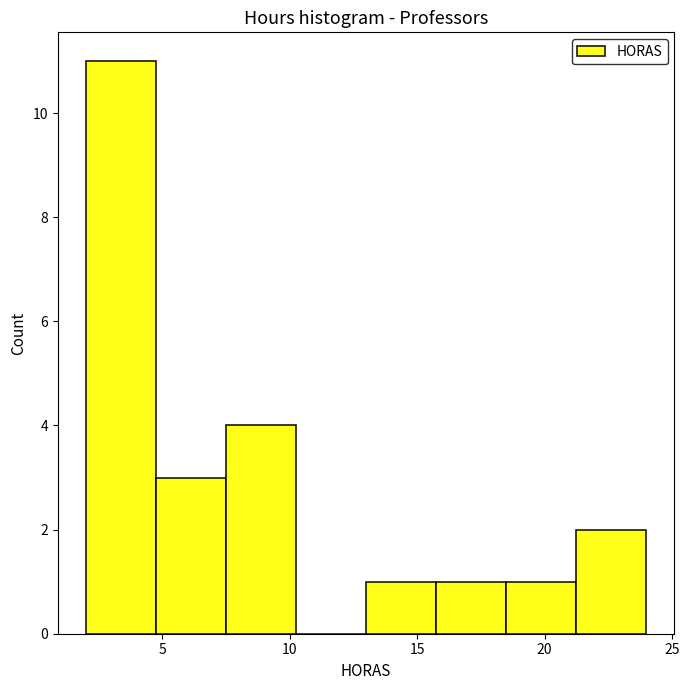

Reading left to right, transcribe this chart: for each bar, give the range it covers on the x-axis and its height. Neither the bar edges nor the heights are printed on the chart, so give them approximately, as read against the axes.

2.00 to 4.75: 11
4.75 to 7.50: 3
7.50 to 10.25: 4
10.25 to 13.00: 0
13.00 to 15.75: 1
15.75 to 18.50: 1
18.50 to 21.25: 1
21.25 to 24.00: 2